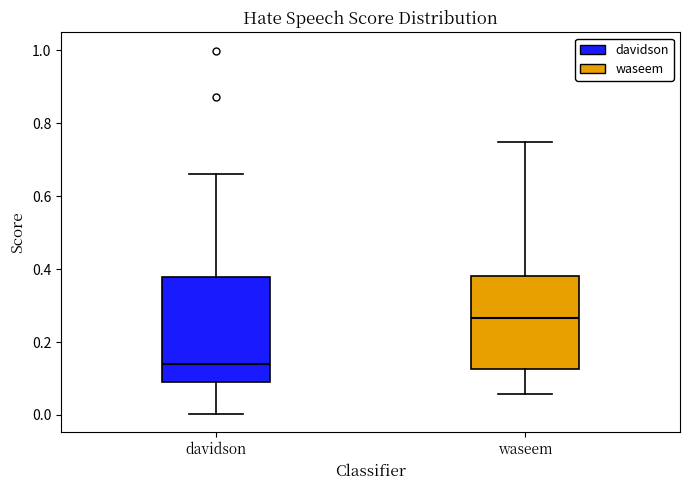

Which box has the highest median line?

waseem